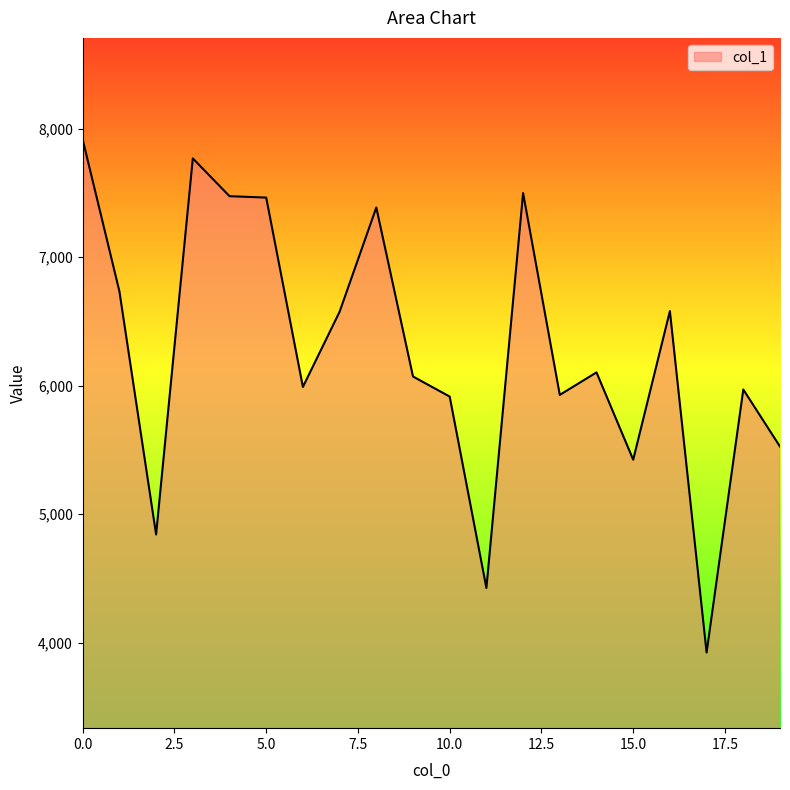

What is the greatest value displayed?

7914